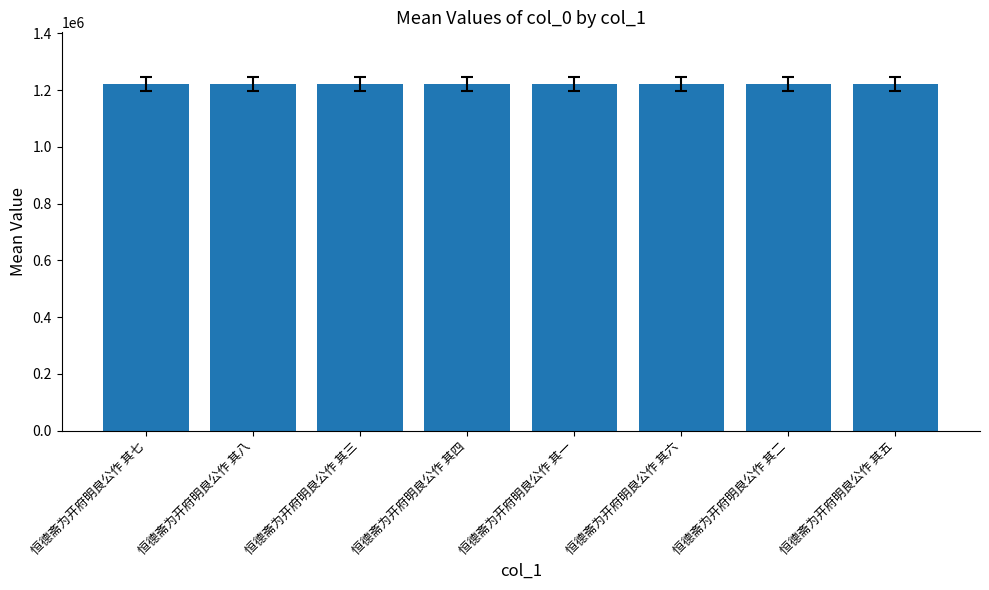

How many bars are there in total?

8